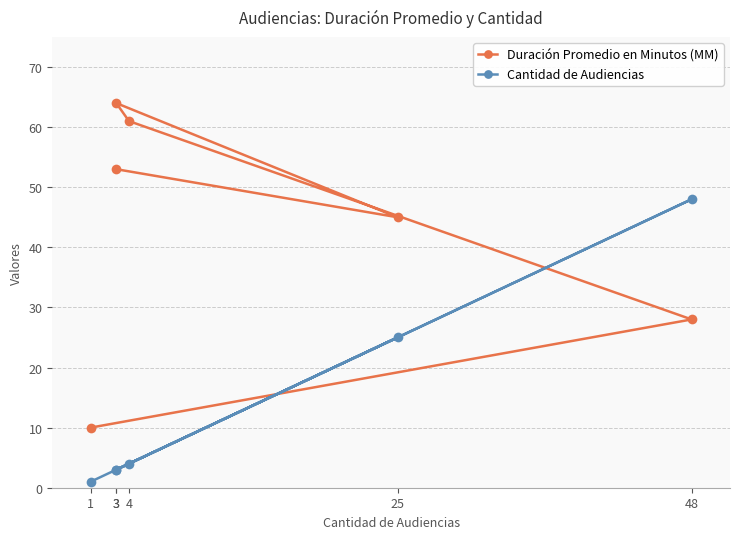

How many distinct data groups are displayed?

2